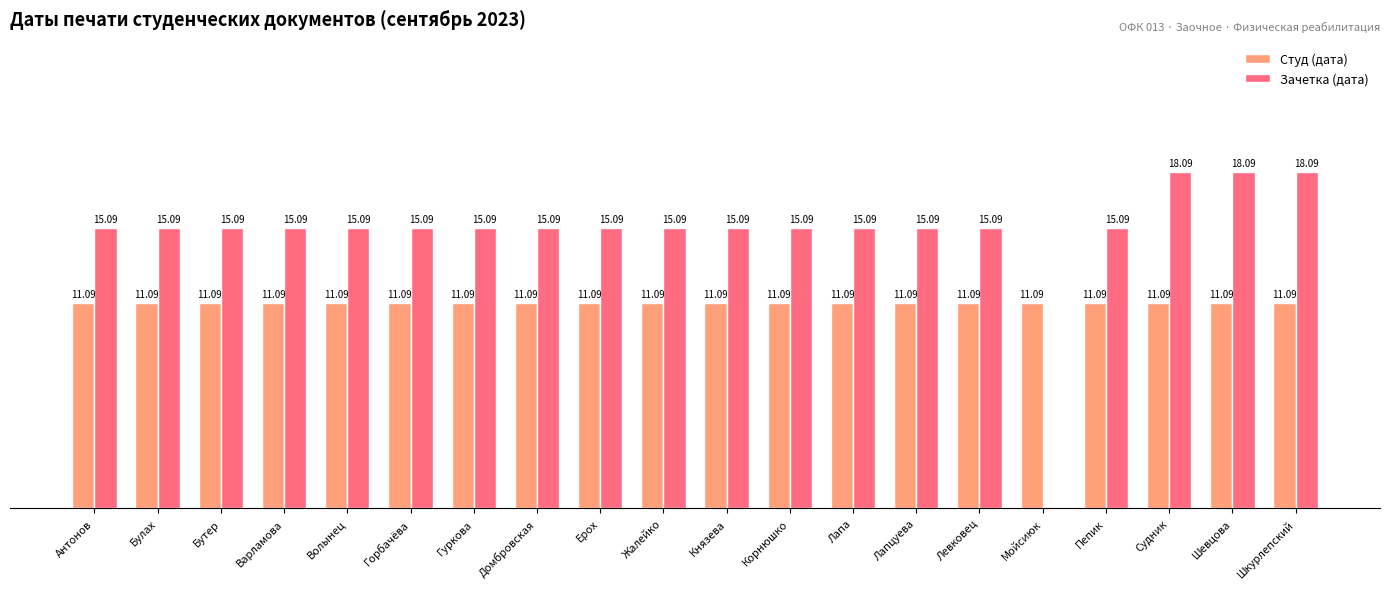

What position from the left is Ерох?

9